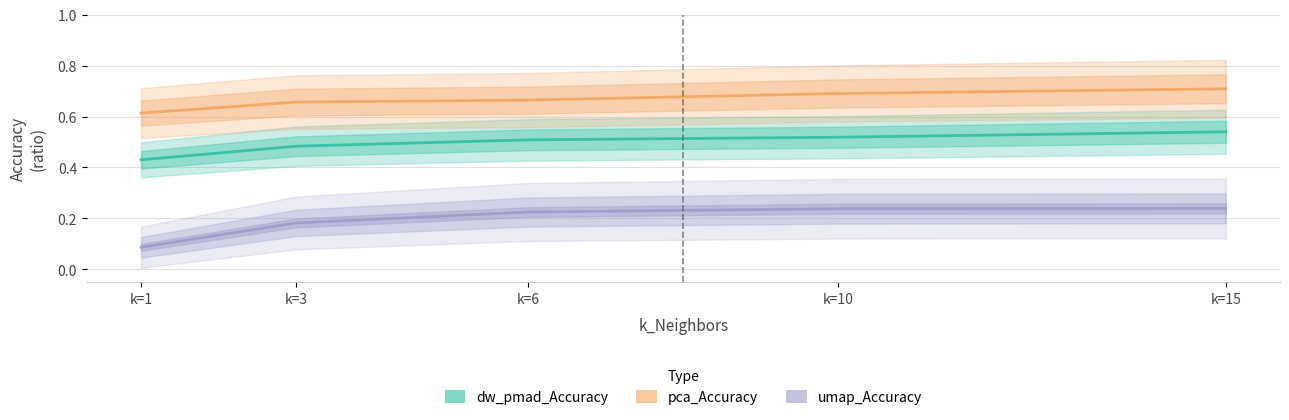

Which category has the highest value across all series?

k=15